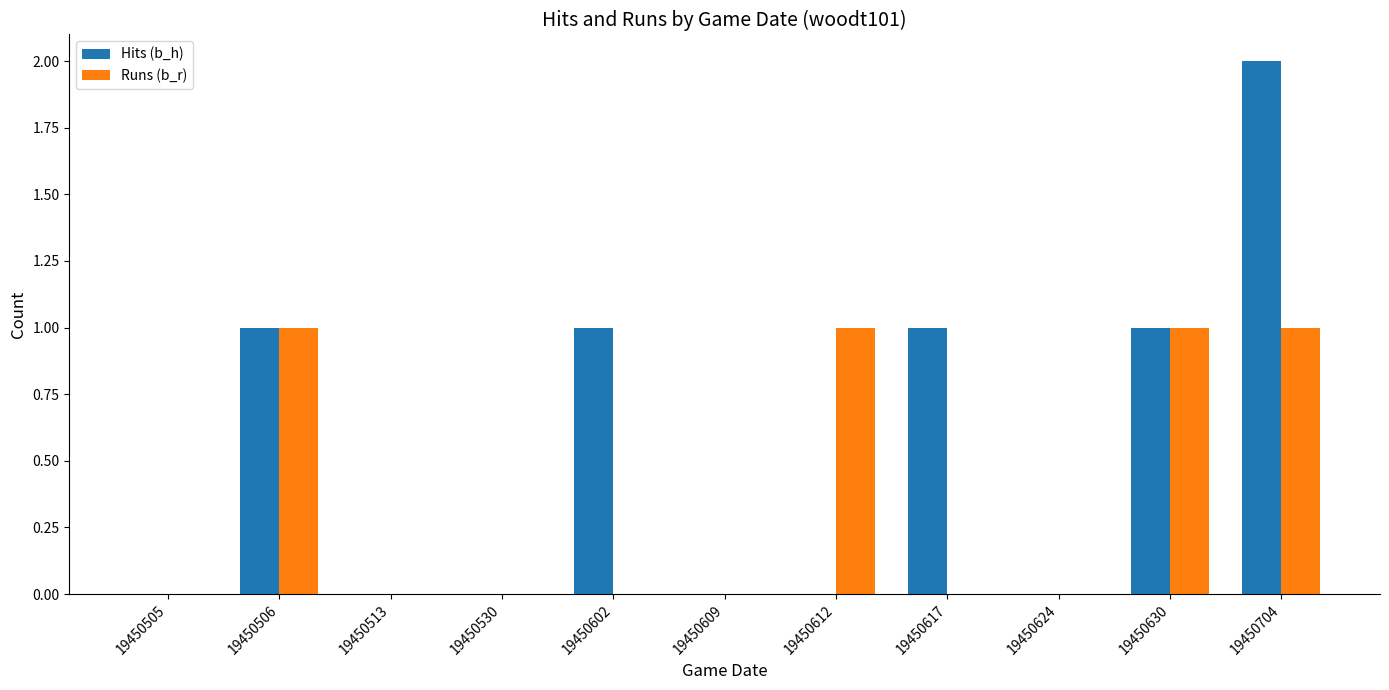

Reading right to left, transcribe all the data shown in this chart.

Hits (b_h): 2	1	0	1	0	0	1	0	0	1	0
Runs (b_r): 1	1	0	0	1	0	0	0	0	1	0